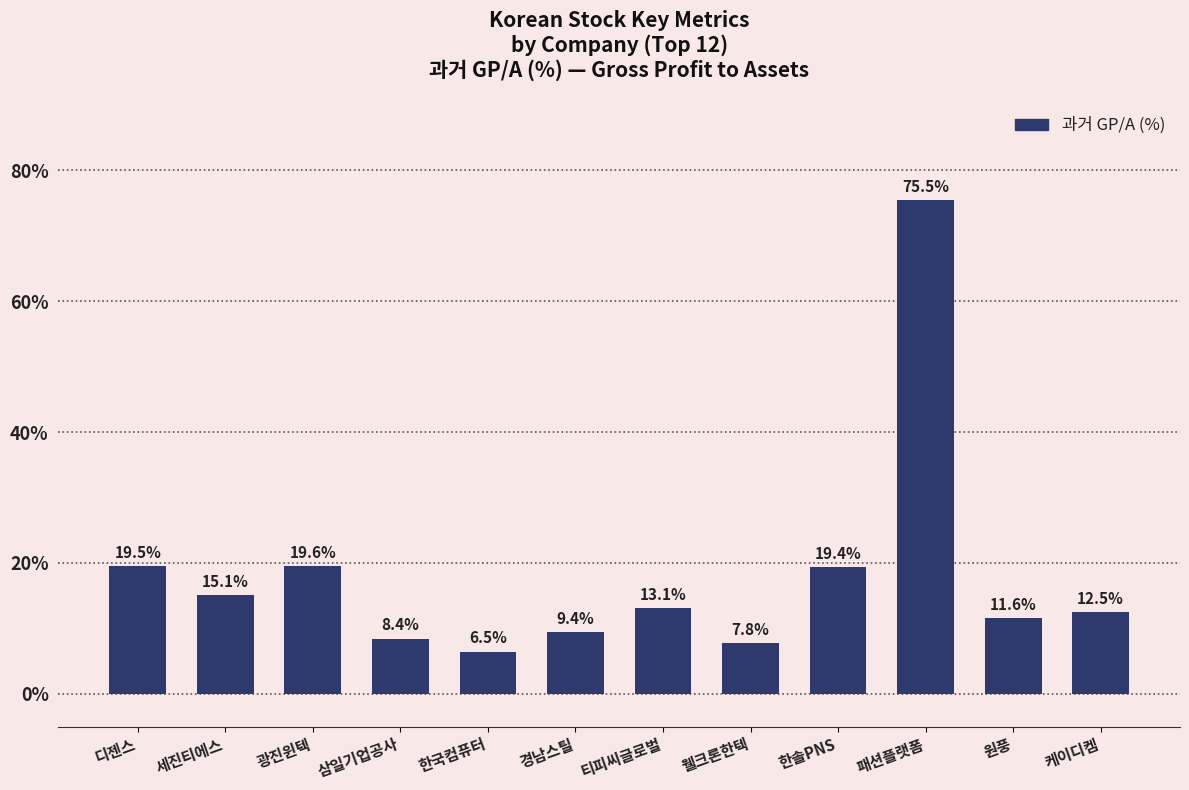

What is the label of the 11th bar from the right?

세진티에스